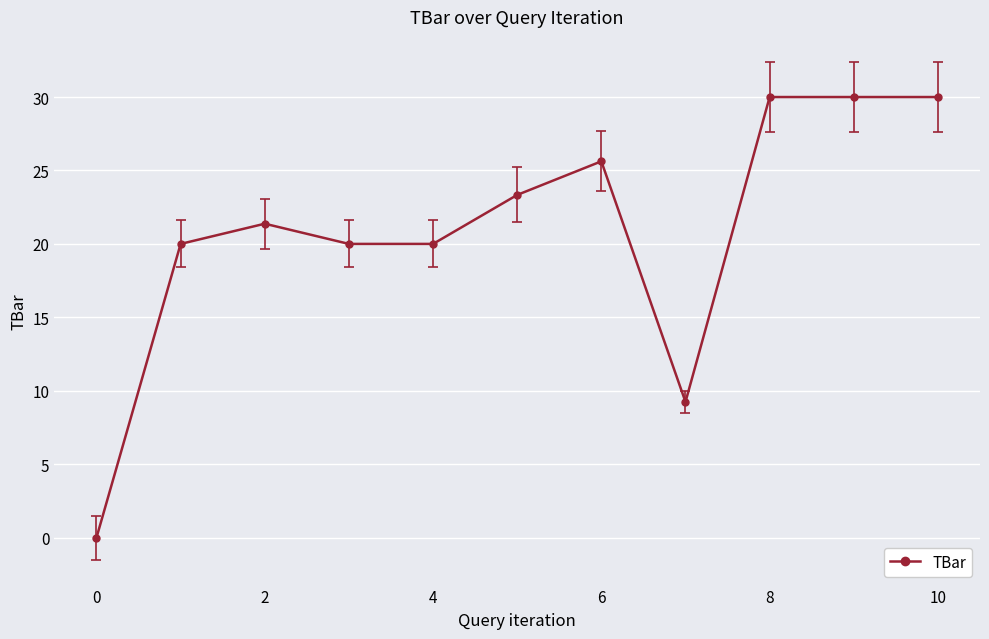

What is the difference between the maximum and minimum values?

30.0